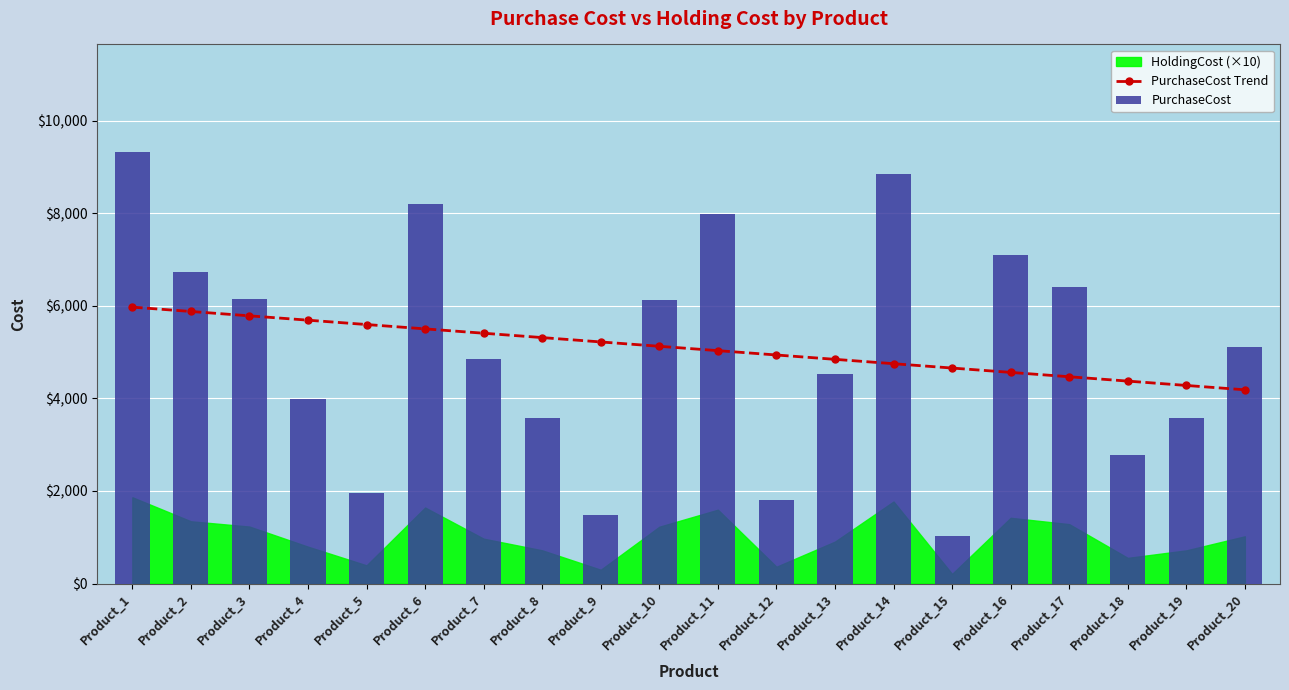

Count the number of categories in the chart.

20